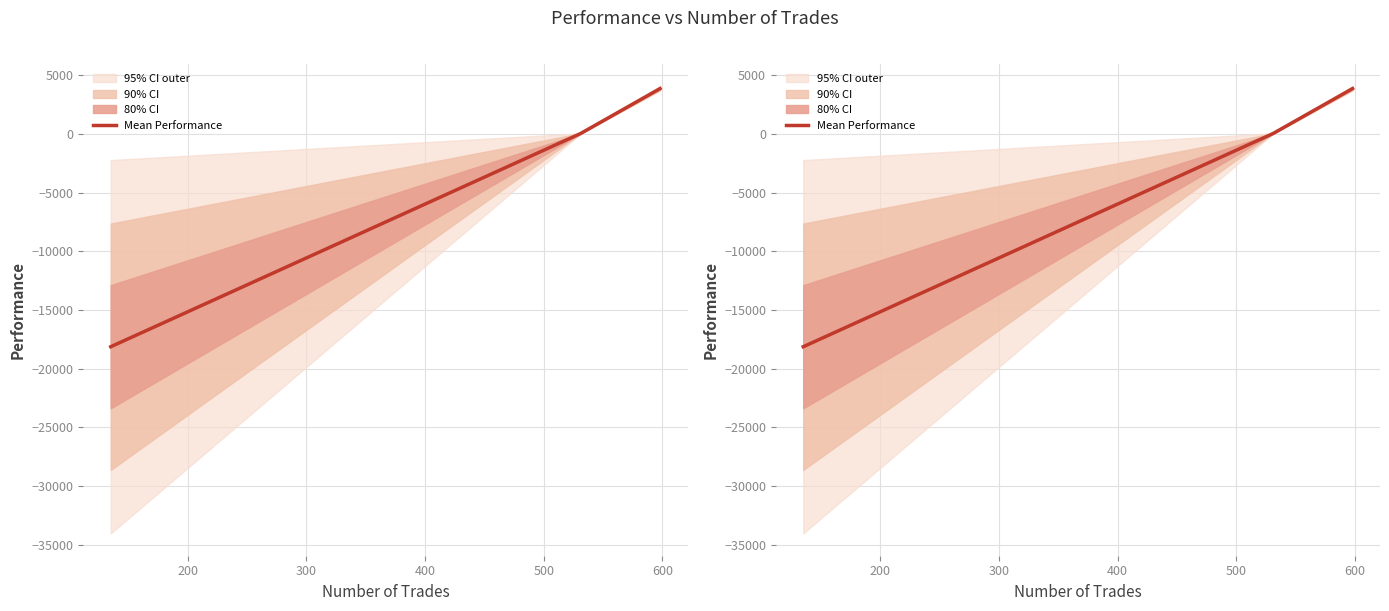

Does the chart have visible grid lines?

Yes